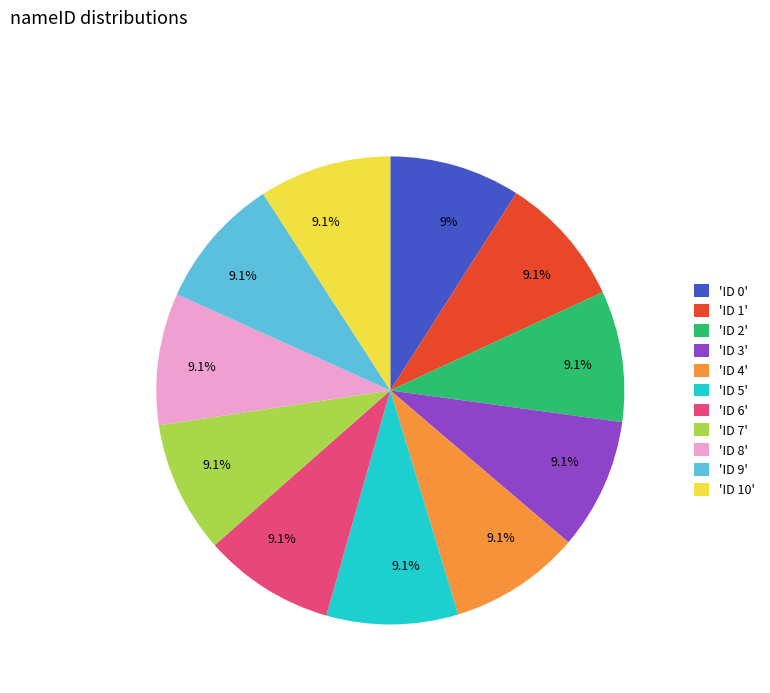

Is there a majority slice in this chart?

No